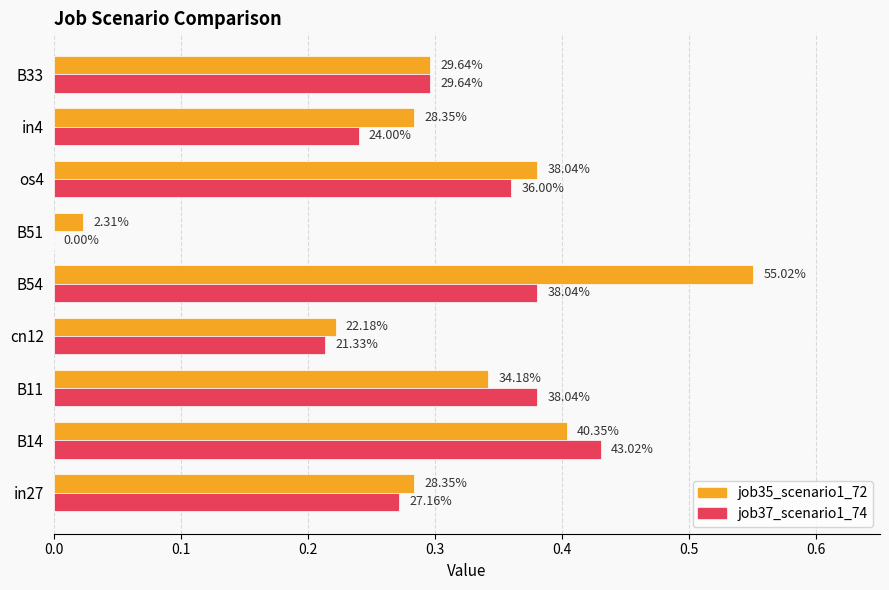

What are all the series names shown in the legend?

job35_scenario1_72, job37_scenario1_74